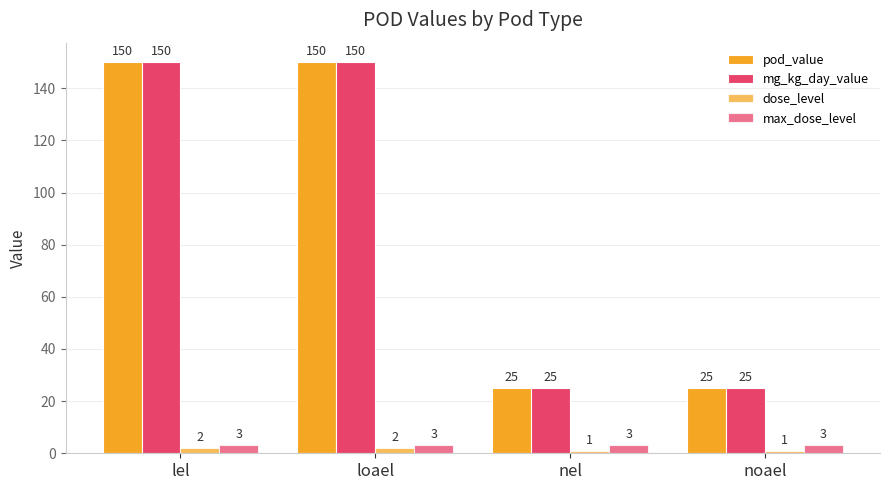

True or false: max_dose_level has a value of 2 at loael.

False